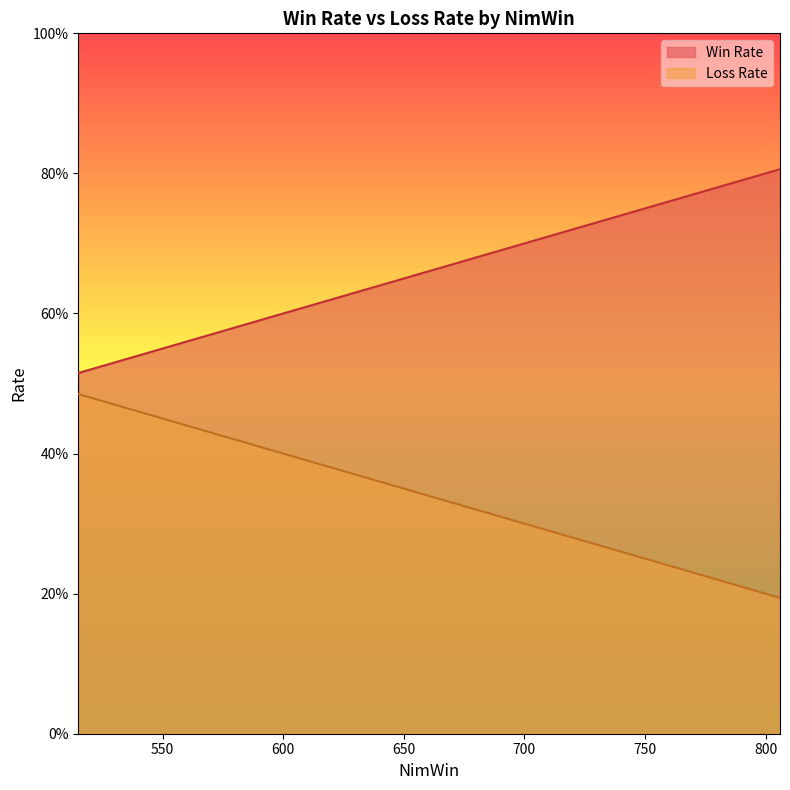

Count the Loss Rate values in the range 0 to 1.

40